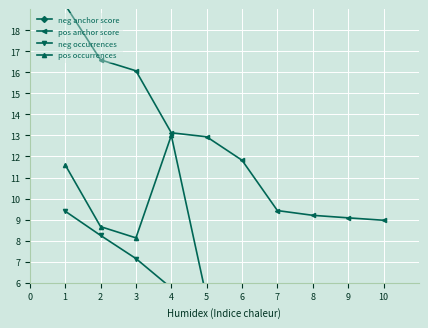

True or false: pos occurrences and neg anchor score cross at least once.

False